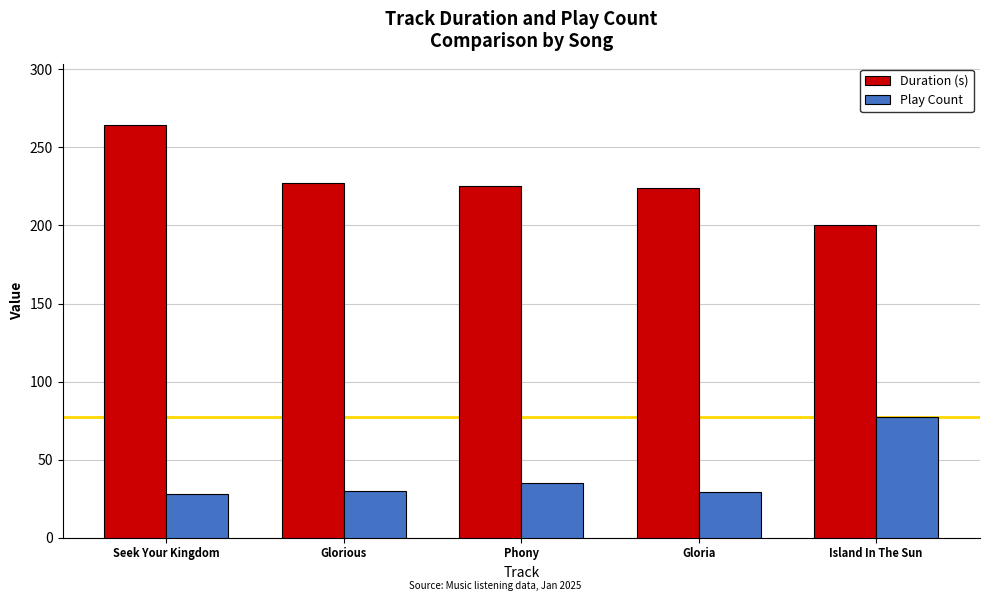

How many distinct data groups are displayed?

2